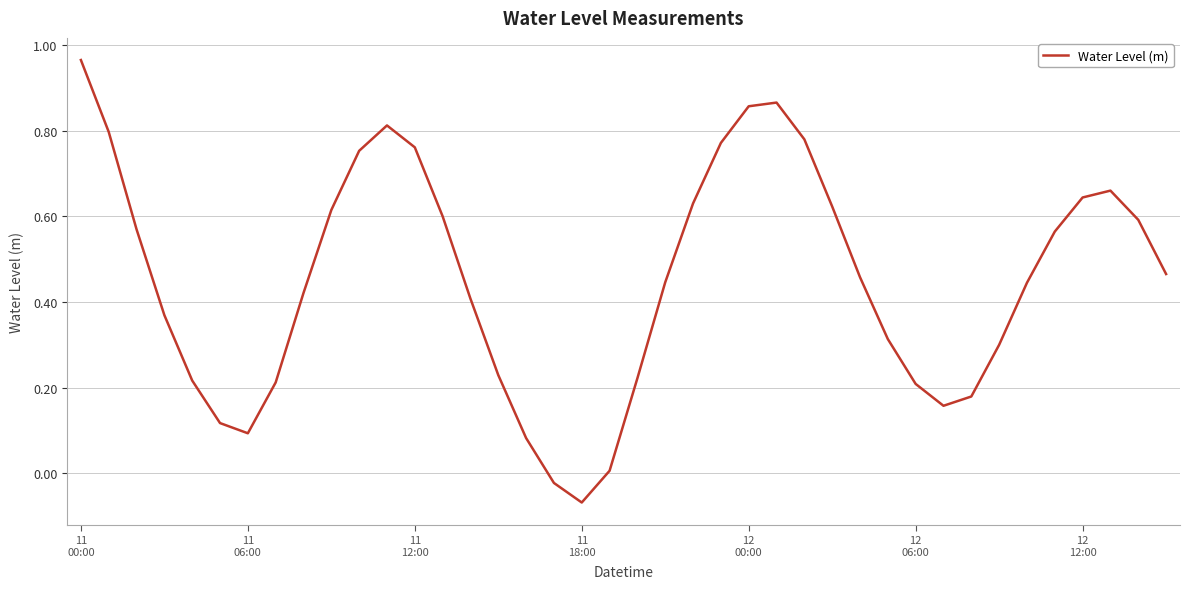

How many values are below 0?

2